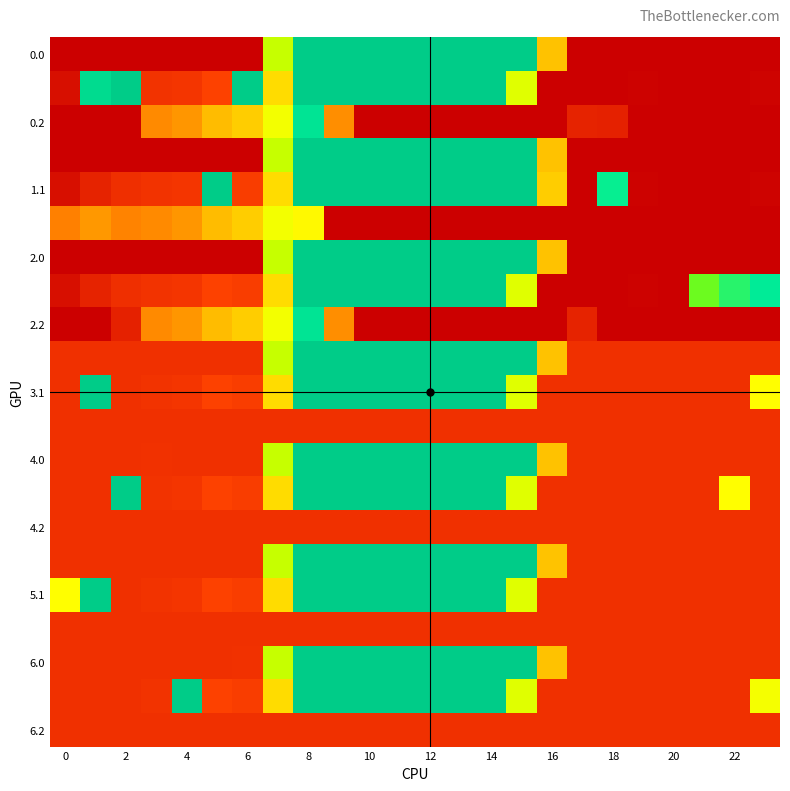

What is the maximum value shown in the chart?

404.0